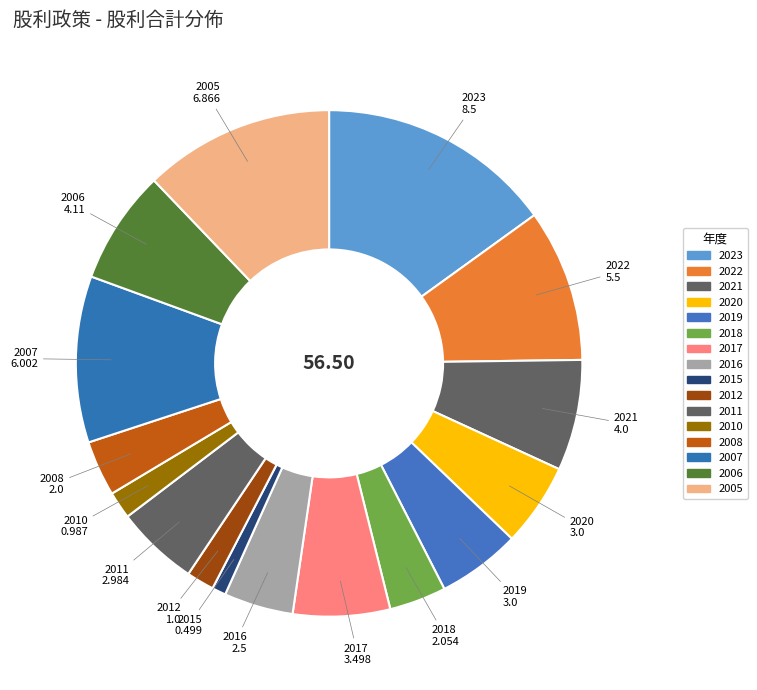

True or false: 2020 accounts for 5% of the total.

True